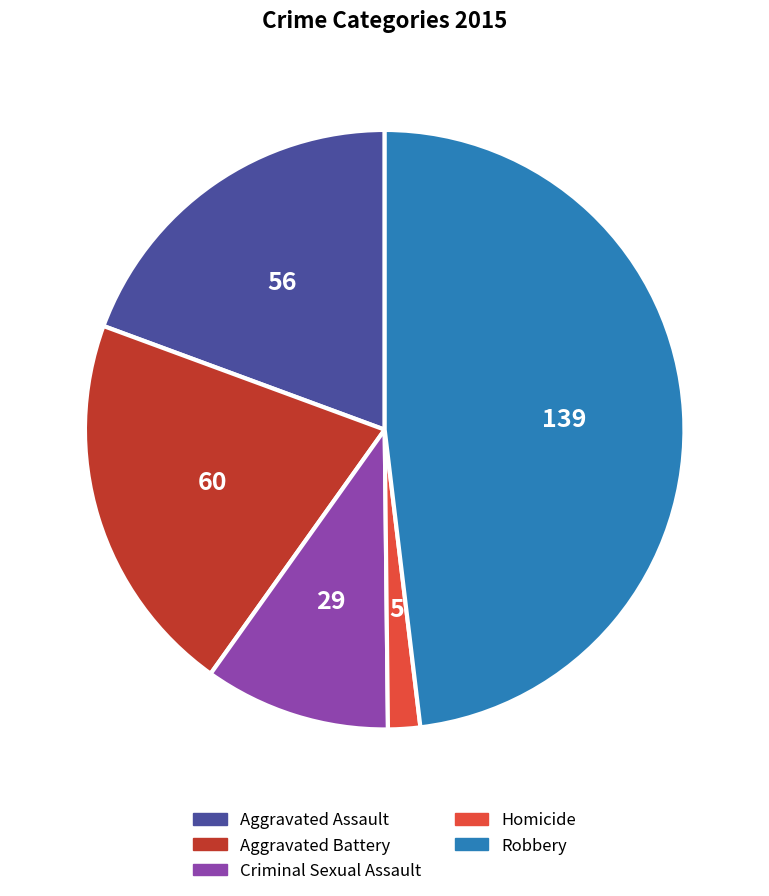

What is the ratio of the value at Criminal Sexual Assault to the value at Robbery?

0.2